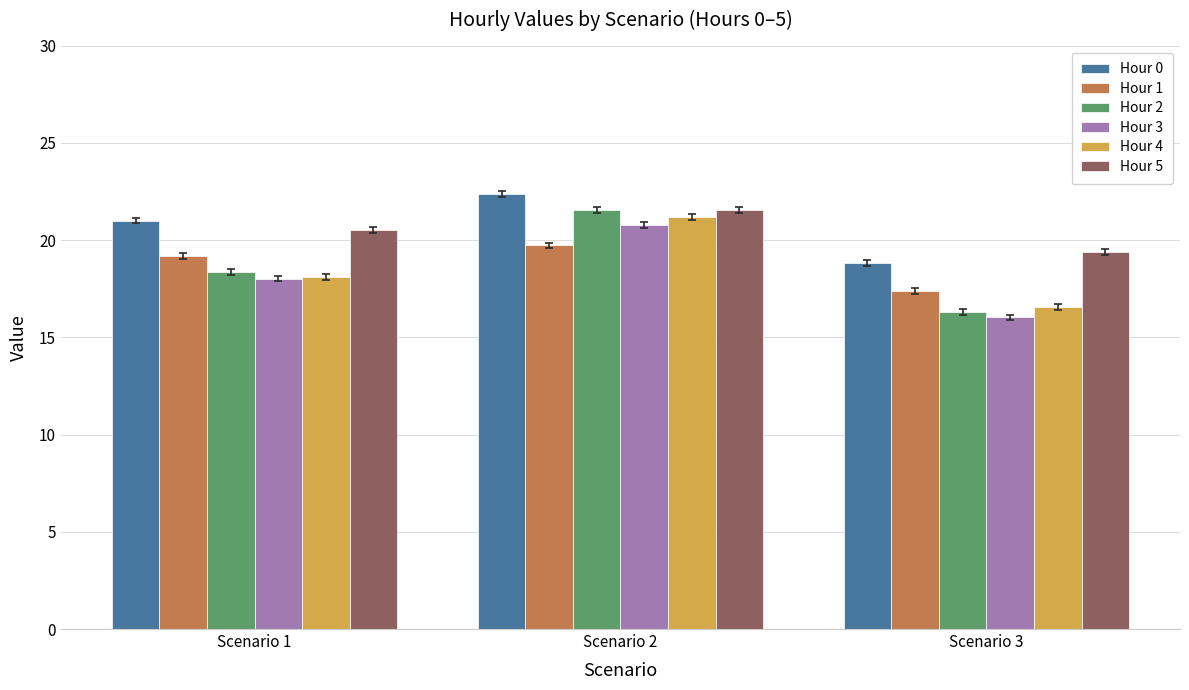

How many groups of bars are there?

3